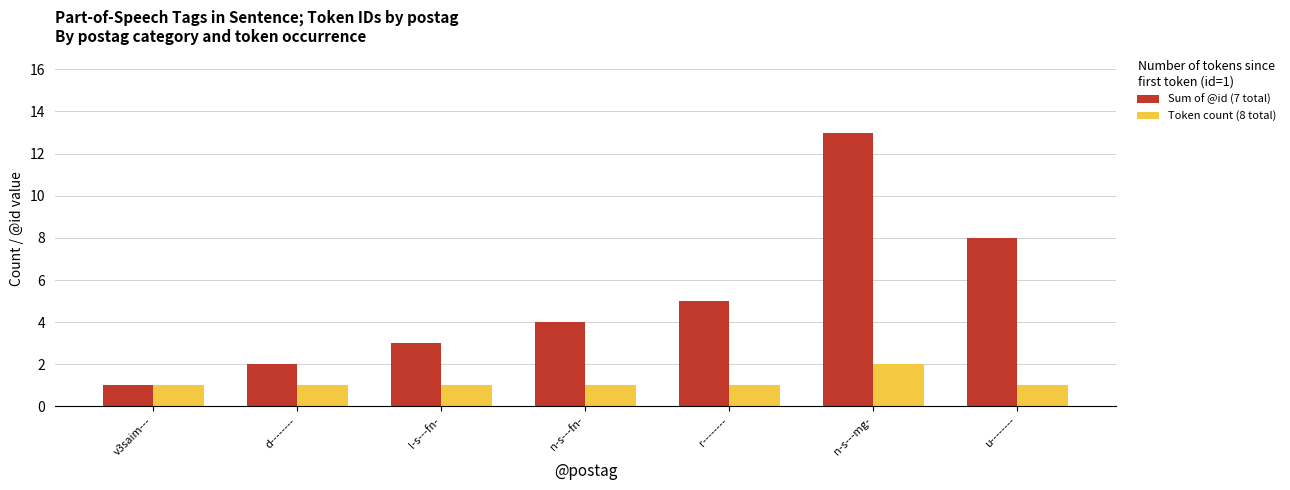

Which series has the widest spread of values?

Sum of @id (7 total)